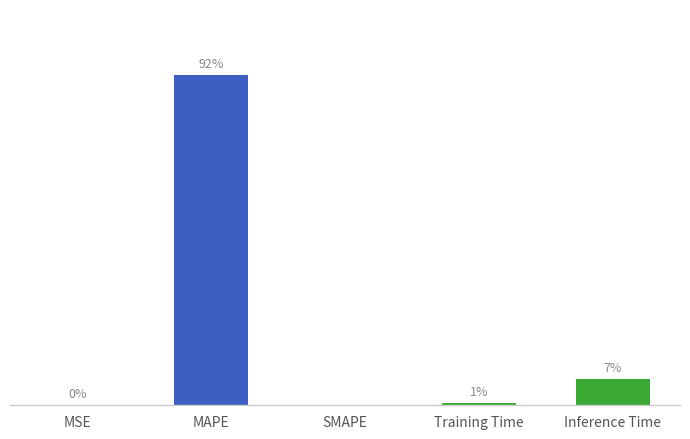

How many data points are above 0?

4